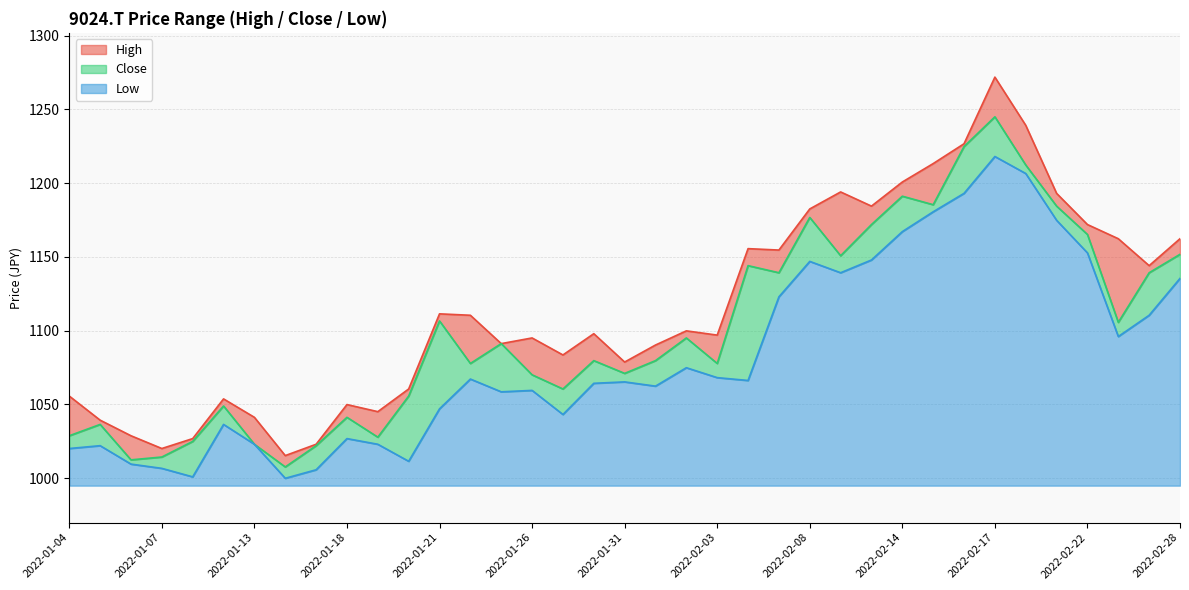

How many data points in Close are less than 1079?

17